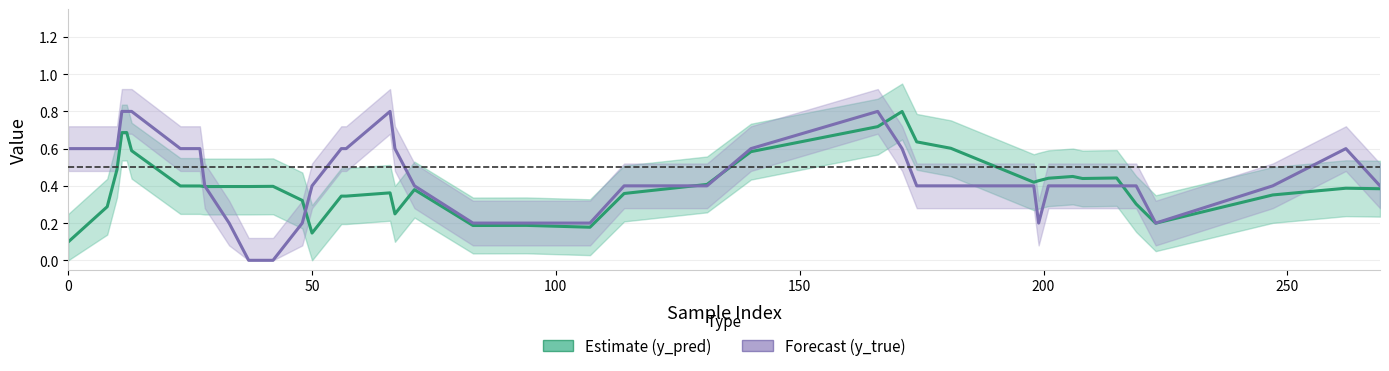

True or false: Forecast (y_true) has more than 2 interior local peaks.

True